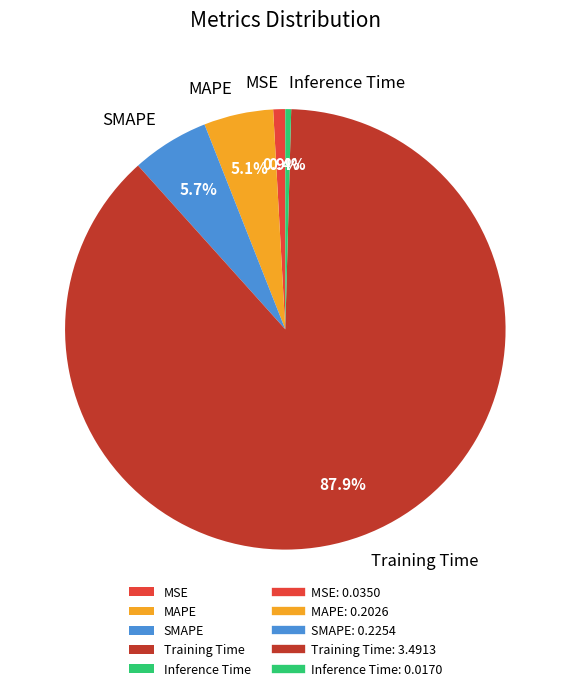

What is the total percentage of Training Time and Inference Time?

88.3%